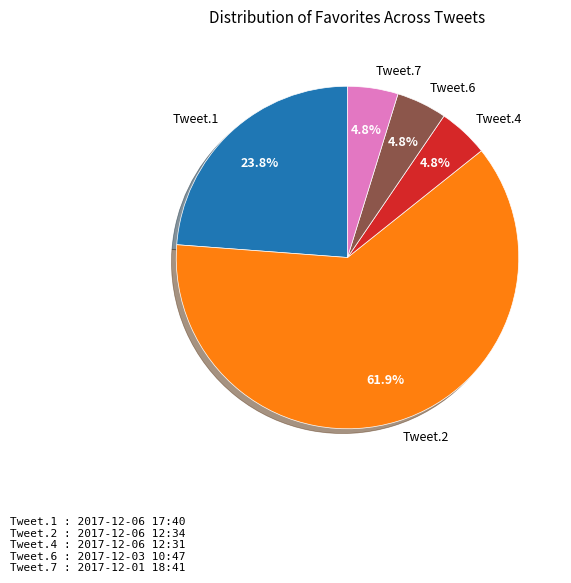

How many segments does this pie chart have?

5